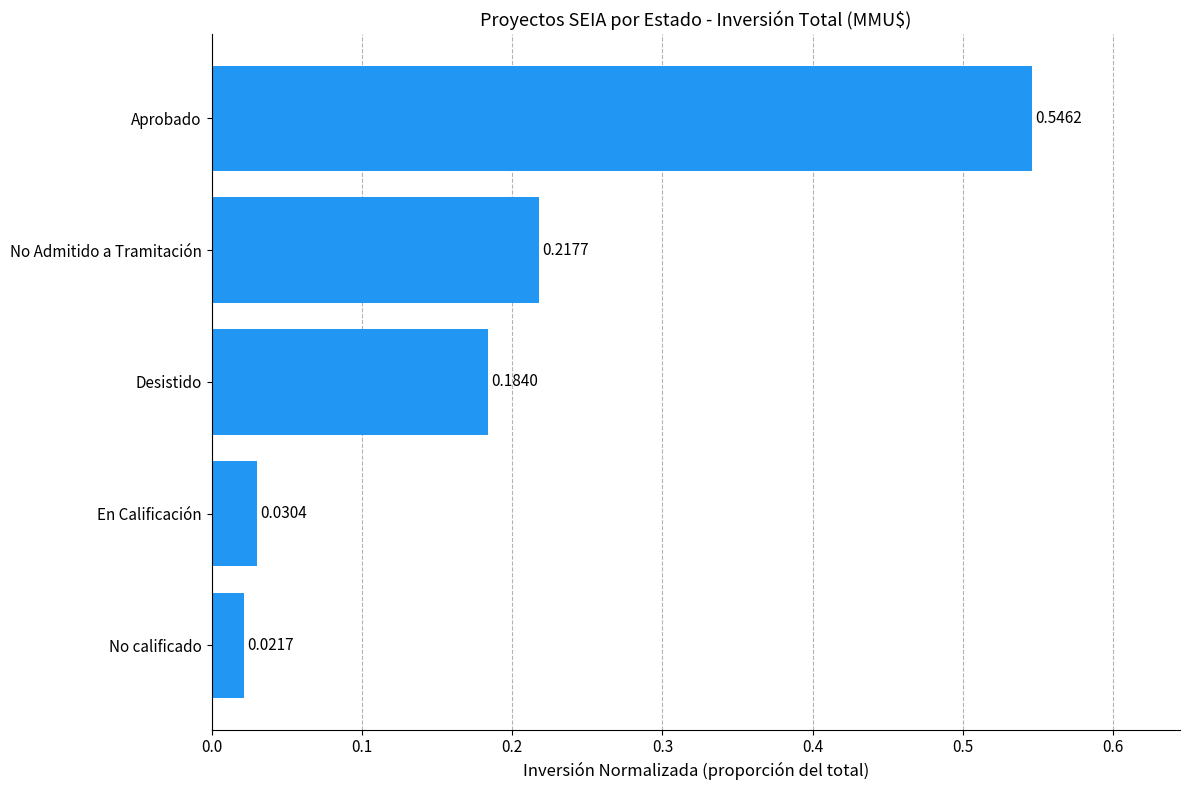

Rank the categories by value from highest to lowest.

Aprobado, No Admitido a Tramitación, Desistido, En Calificación, No calificado